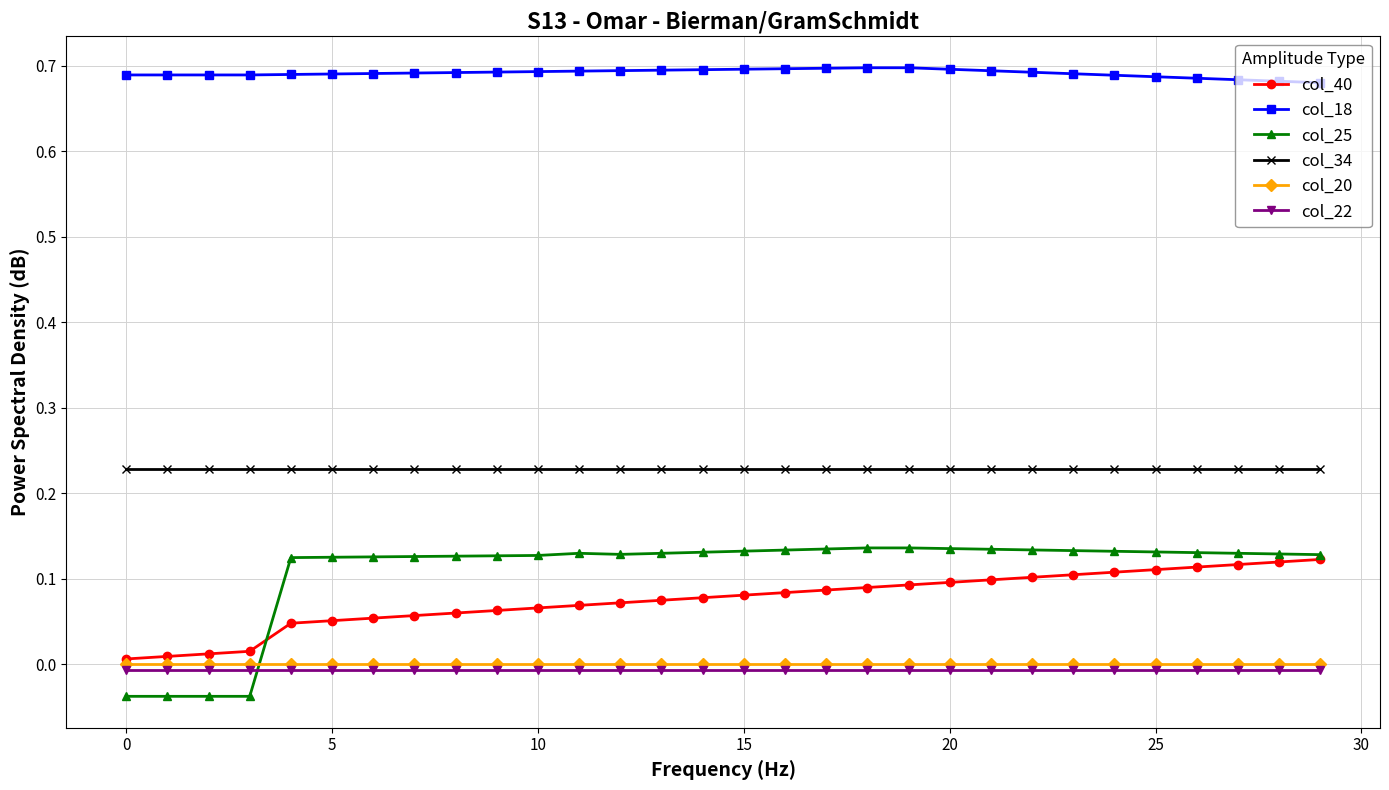

True or false: col_22 and col_18 cross at least once.

False